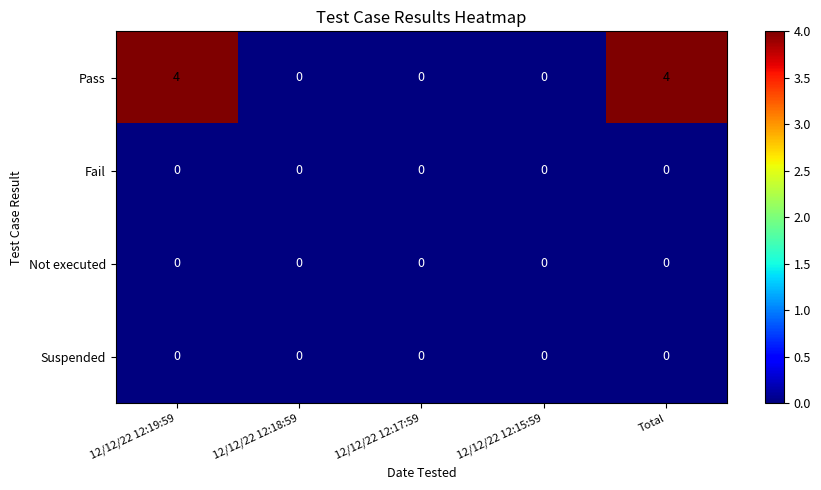

Reading left to right, transcribe all the data shown in this chart.

Pass: 4	0	0	0	4
Fail: 0	0	0	0	0
Not executed: 0	0	0	0	0
Suspended: 0	0	0	0	0